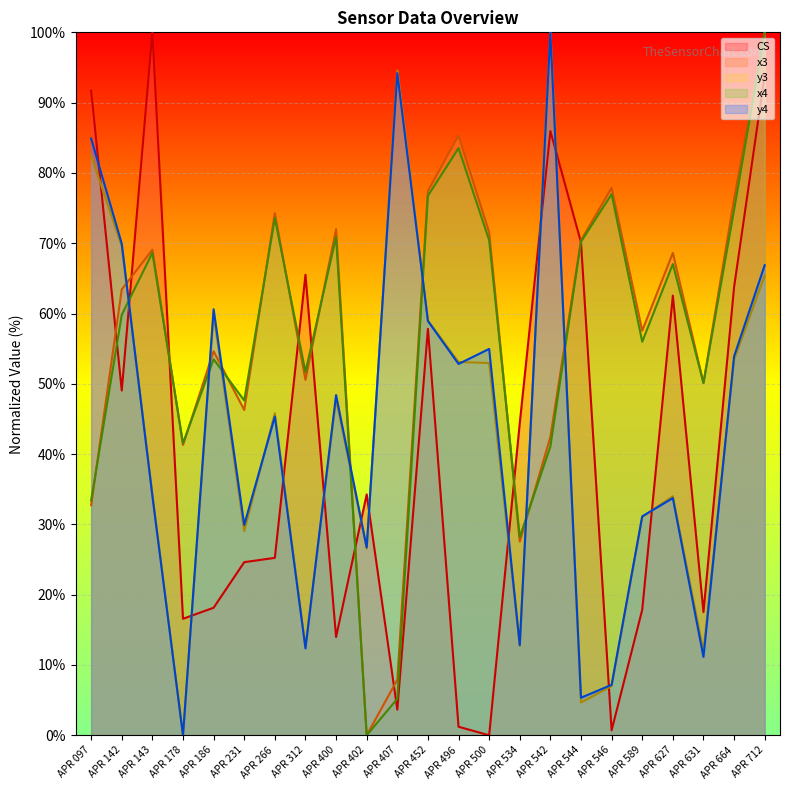

Which series has the widest spread of values?

CS